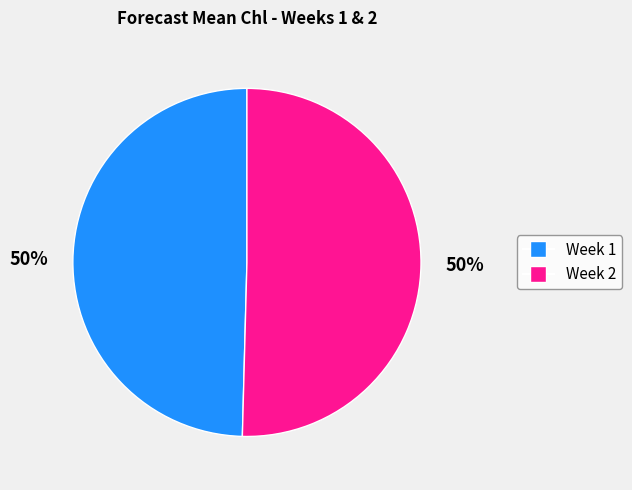

What is the ratio of the value at Week 1 to the value at Week 2?

1.0